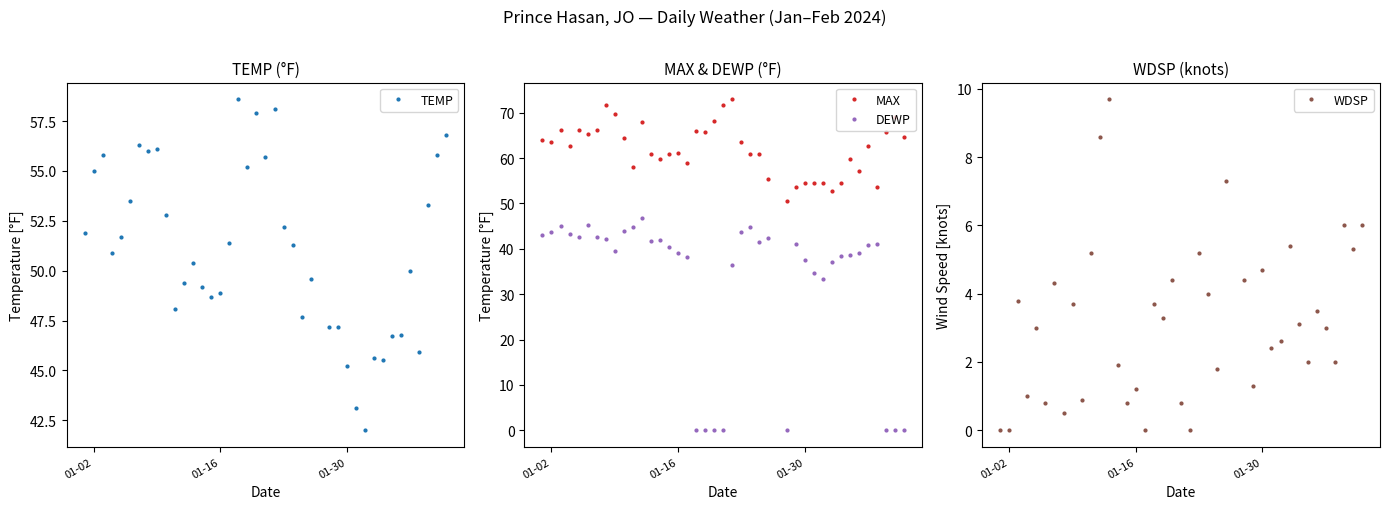

True or false: MAX and DEWP cross at least once.

False